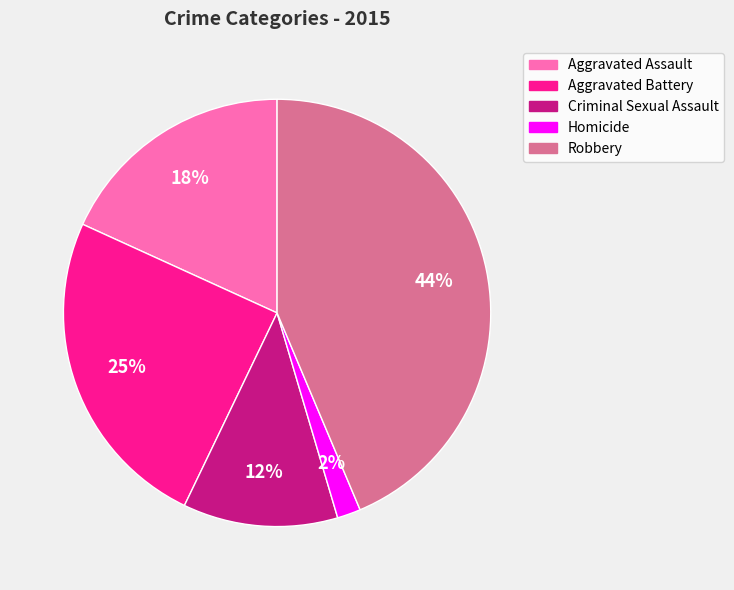

Rank the categories by value from highest to lowest.

Robbery, Aggravated Battery, Aggravated Assault, Criminal Sexual Assault, Homicide